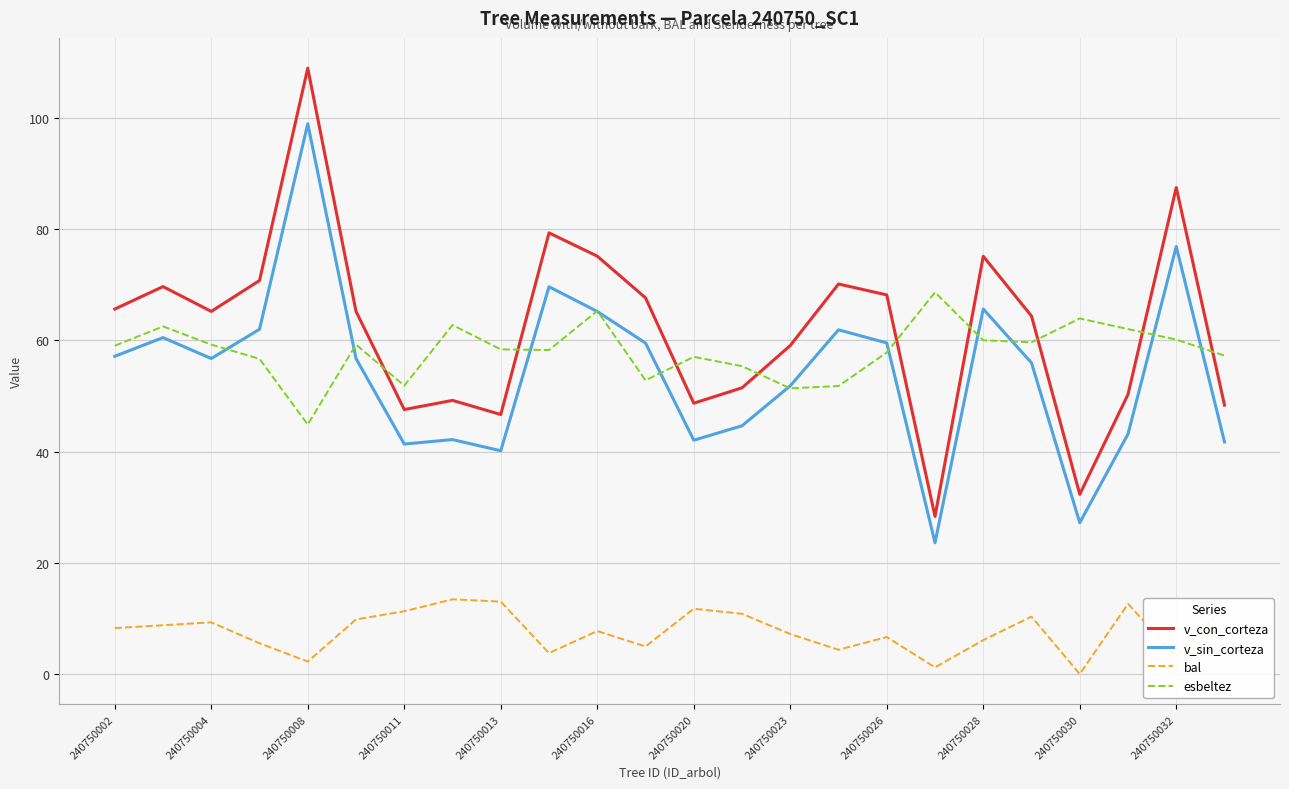

True or false: esbeltez and bal cross at least once.

False